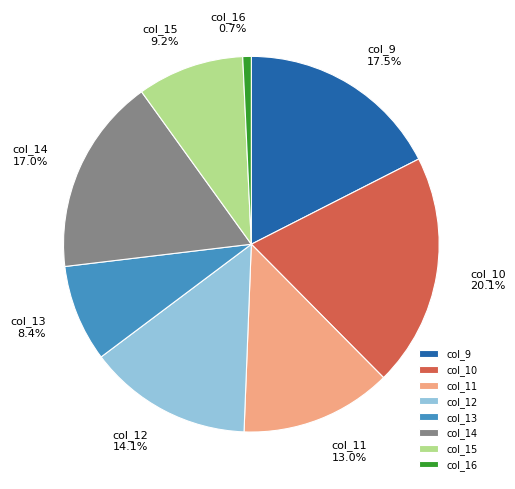

Rank the categories by value from lowest to highest.

col_16, col_13, col_15, col_11, col_12, col_14, col_9, col_10